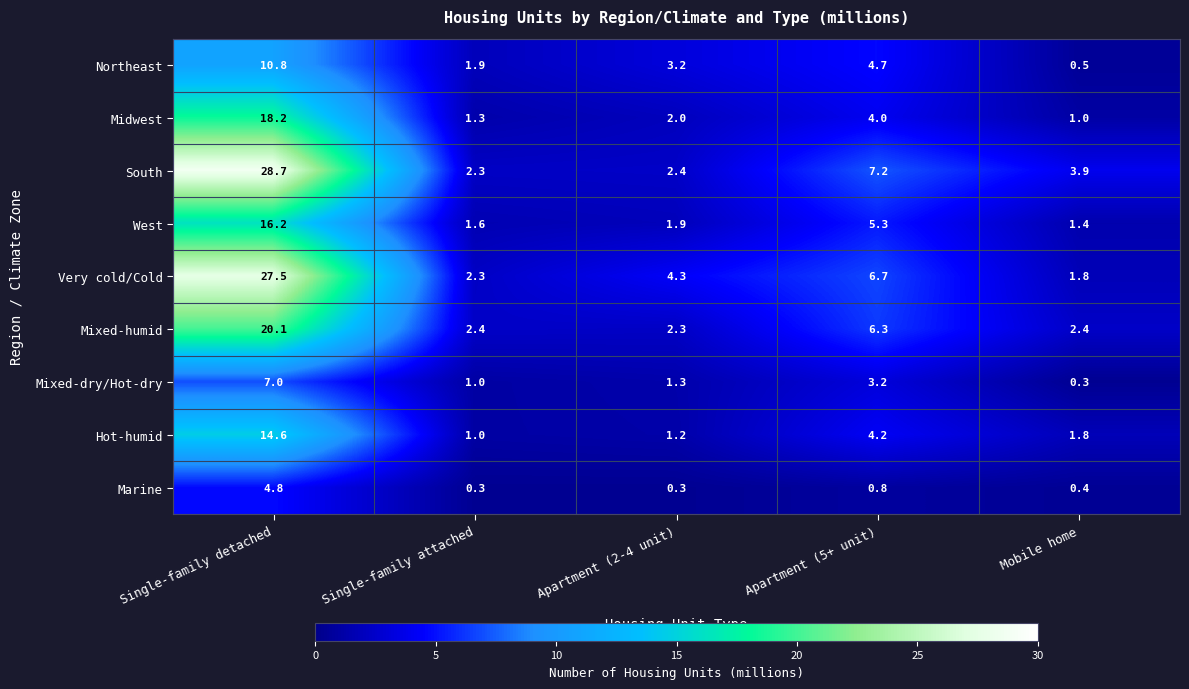

Is it true that Hot-humid equals 0.7 at Mobile home?

False